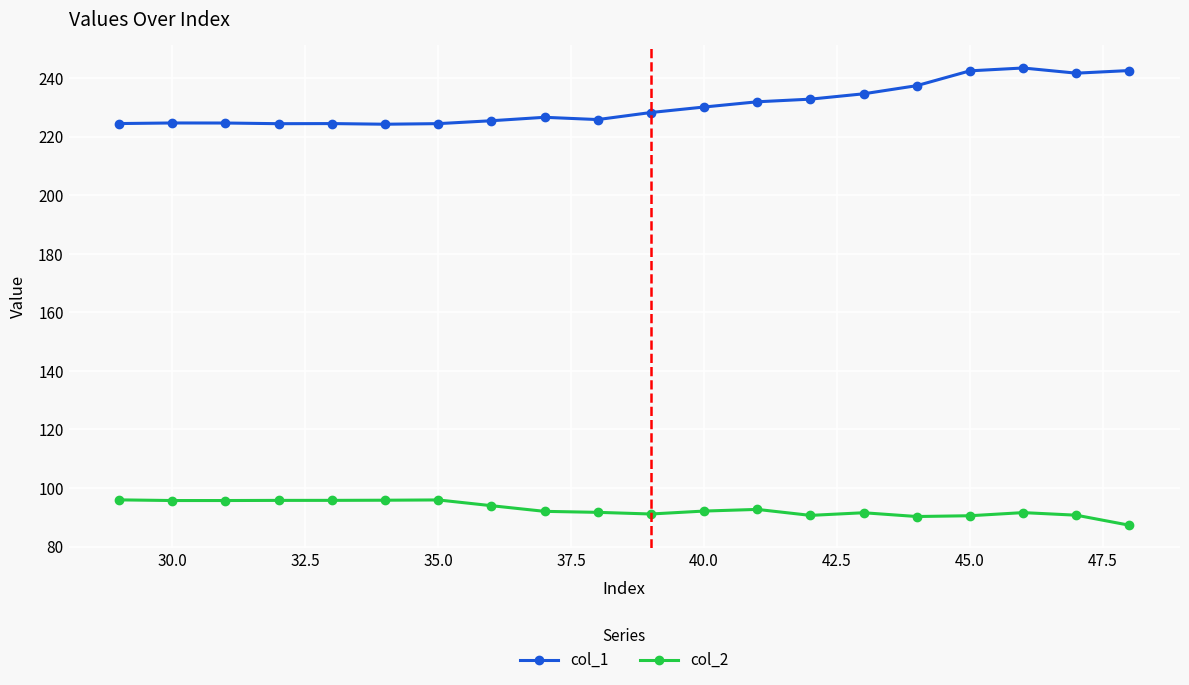

True or false: col_1 has more than 1 points higher than both neighbors.

True